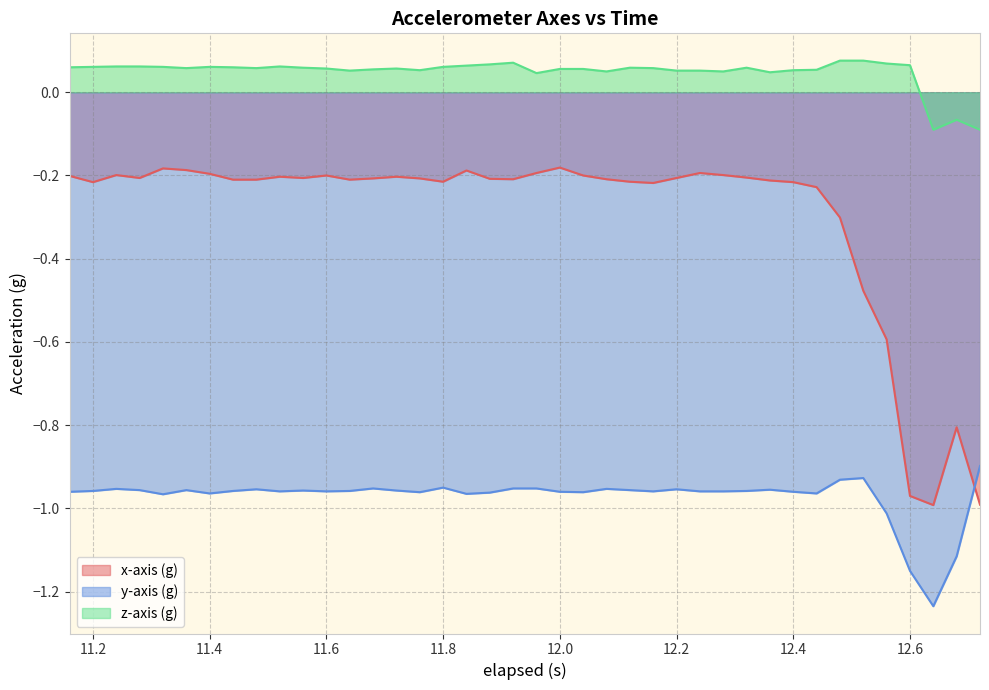

Which series has the widest spread of values?

x-axis (g)